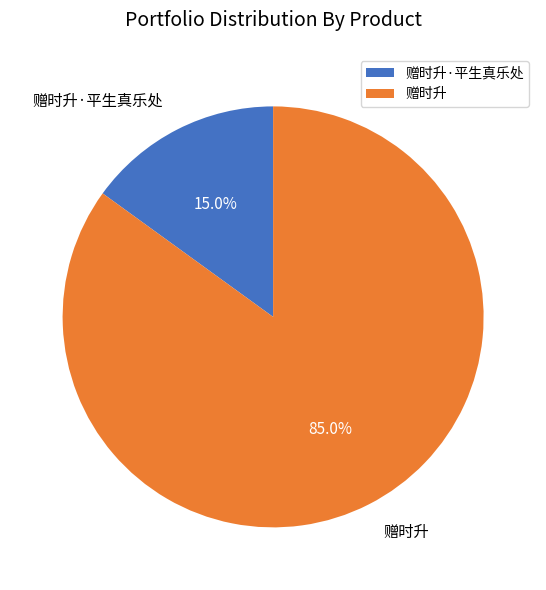

Is it true that 赠时升·平生真乐处 is 9% of the pie?

False